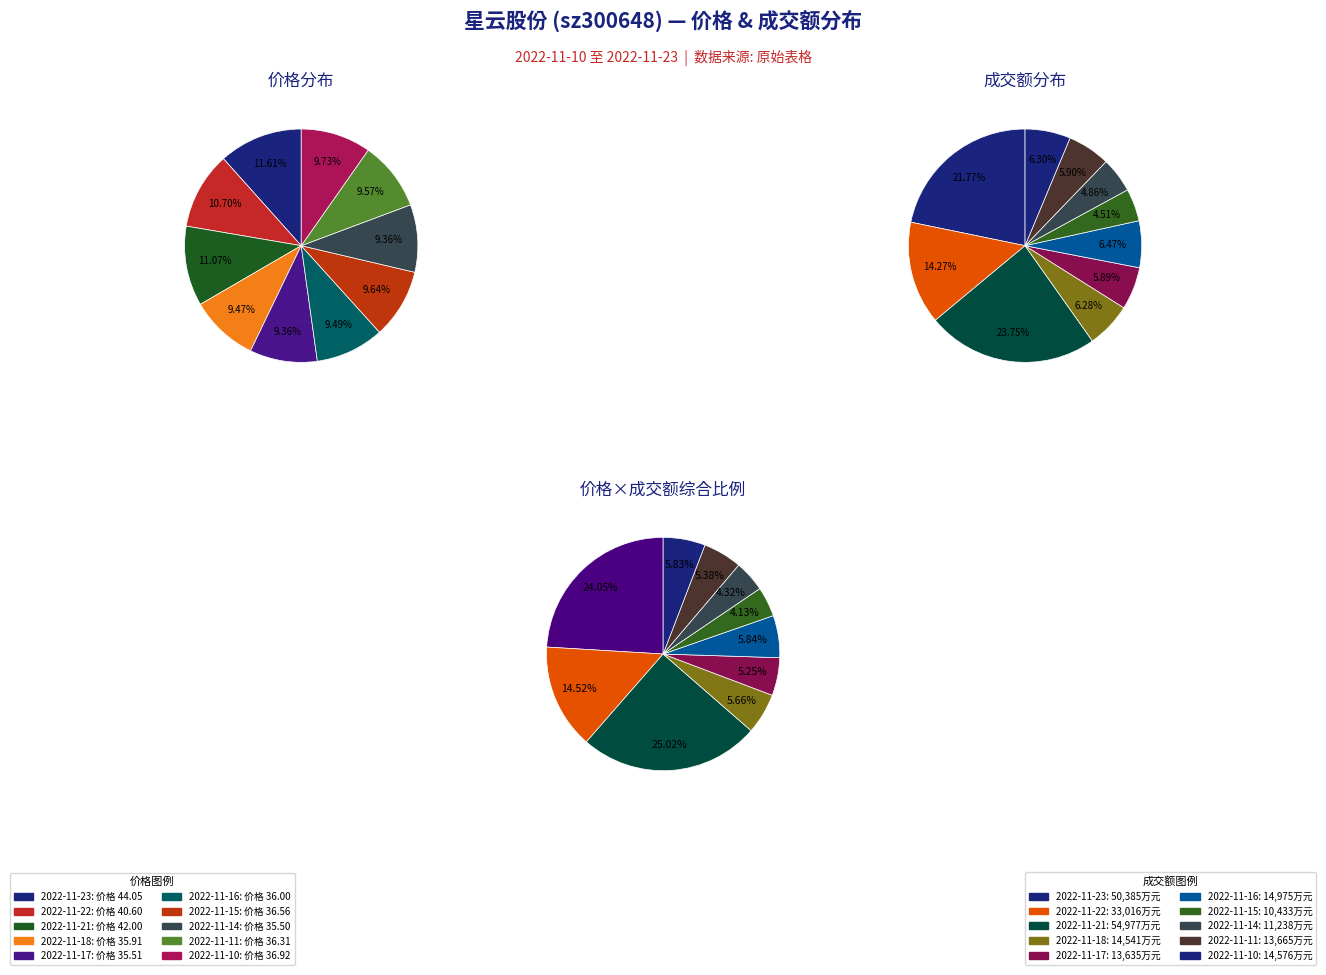

Between 2022-11-22 and 2022-11-15, which series saw the biggest shift?

成交额(万元)